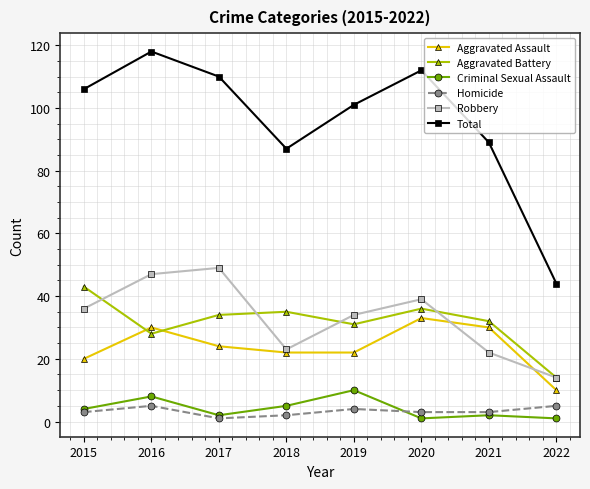

True or false: Total and Robbery intersect in this chart.

False